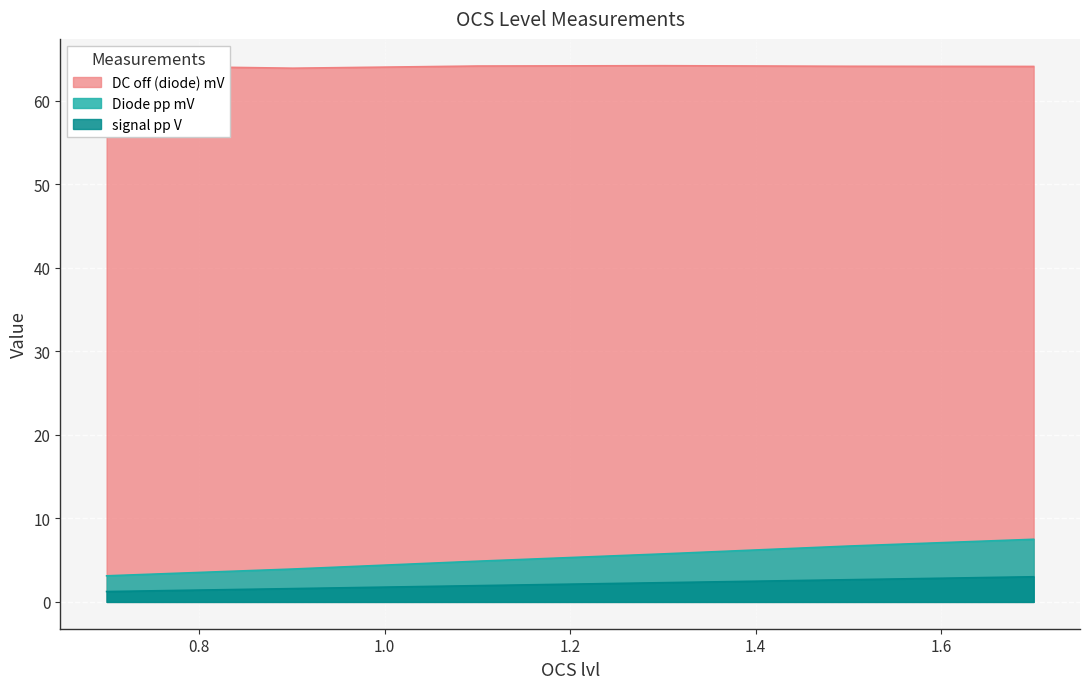

Between 0.7 and 1.7, which series saw the biggest shift?

Diode pp mV